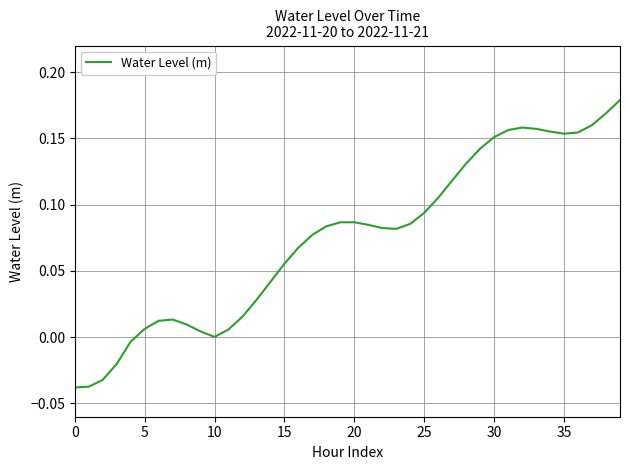

How many lines are shown in the chart?

1